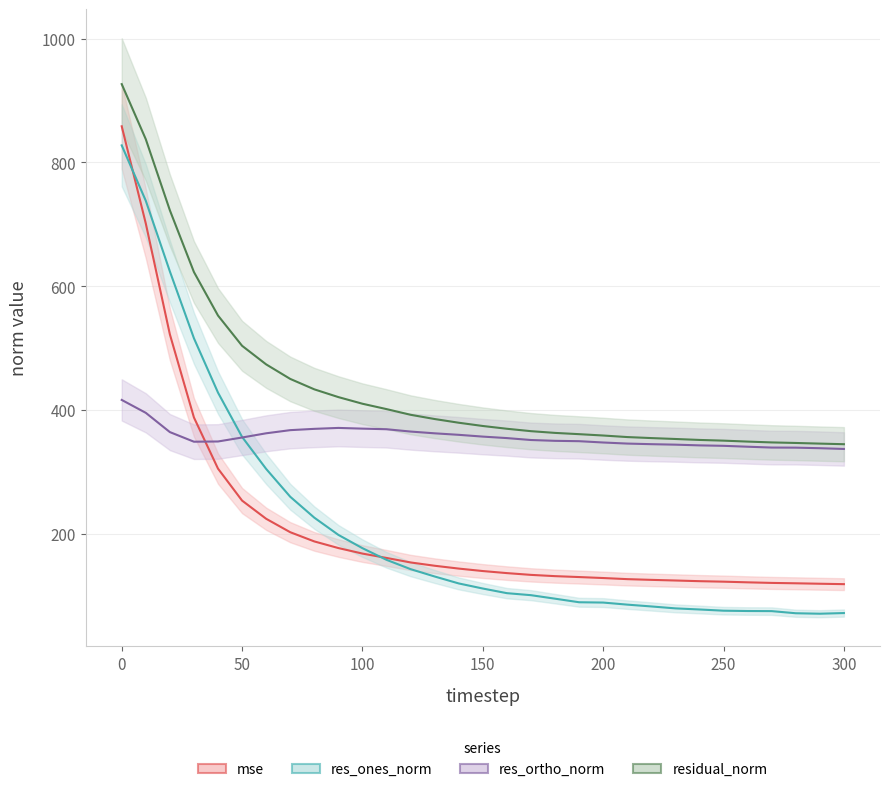

Reading left to right, list all the values displayed in this chart.

mse: 858.4	701.5	522.4	388.2	305.6	254.0	224.6	202.9	188.0	177.3	168.4	161.4	154.1	148.8	144.2	140.2	136.9	134.0	132.0	130.5	128.9	127.1	126.0	124.9	123.9	123.1	122.0	121.0	120.4	119.7	119.1
res_ones_norm: 827.6	738.2	624.1	516.1	428.3	356.8	305.1	260.2	226.4	198.6	177.1	158.3	143.3	131.4	120.2	112.0	104.5	101.2	95.6	89.8	89.3	86.0	83.0	79.9	78.1	76.2	75.7	75.5	72.1	71.3	72.4
res_ortho_norm: 416.5	395.7	364.6	349.1	349.4	355.9	362.7	367.7	369.8	371.3	370.2	369.2	365.5	362.6	360.2	357.3	354.9	351.8	350.5	349.9	347.8	346.1	345.1	344.3	343.1	342.4	341.0	339.6	339.5	338.6	337.4
residual_norm: 926.5	837.5	722.8	623.1	552.8	504.0	473.9	450.5	433.6	421.1	410.4	401.7	392.5	385.7	379.7	374.5	370.0	366.1	363.3	361.3	359.1	356.6	354.9	353.5	351.9	350.8	349.3	347.9	347.0	346.0	345.0